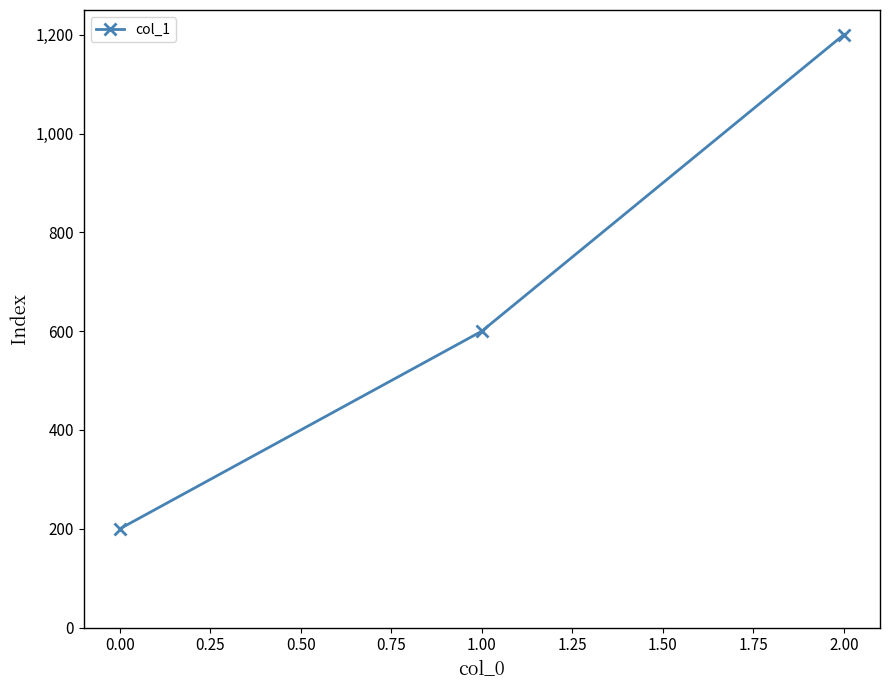

What is the change in value from 1.00 to 2.00?

+600